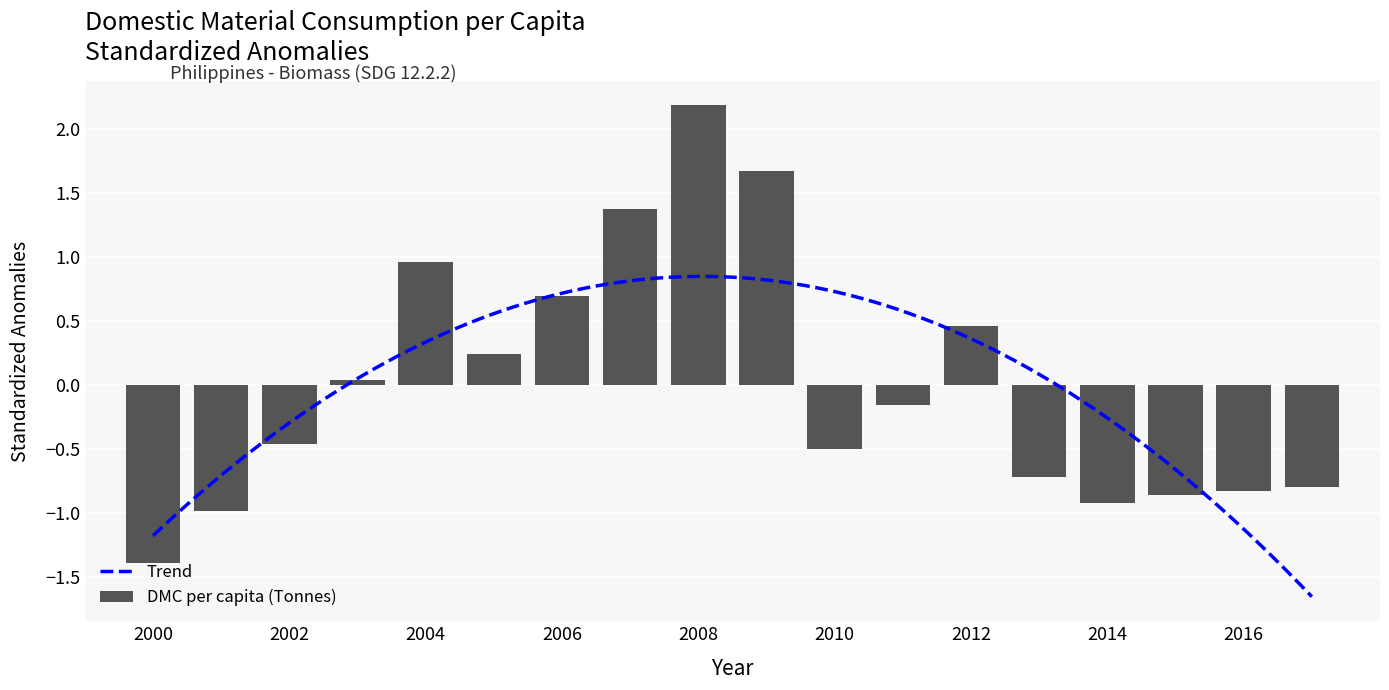

Reading left to right, list all the values displayed in this chart.

-1.4	-1.0	-0.5	0.0	1.0	0.2	0.7	1.4	2.2	1.7	-0.5	-0.2	0.5	-0.7	-0.9	-0.9	-0.8	-0.8